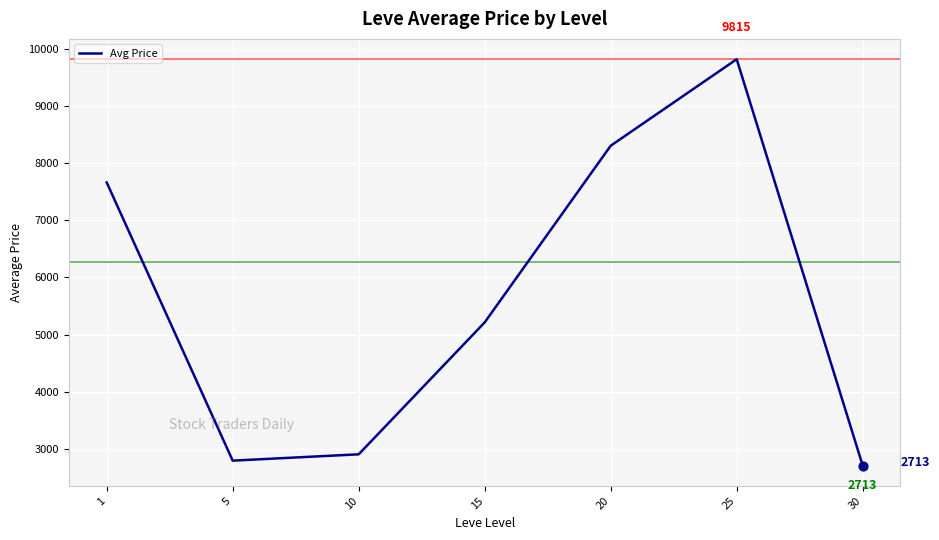

Between 5 and 25, which is larger?

25